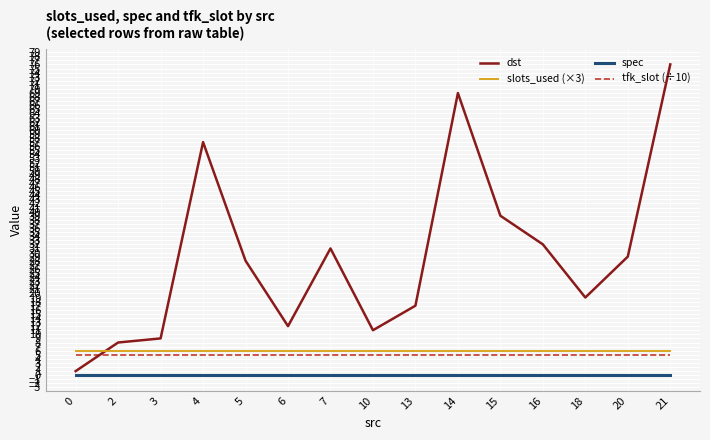

True or false: dst has more than 0 points higher than both neighbors.

True